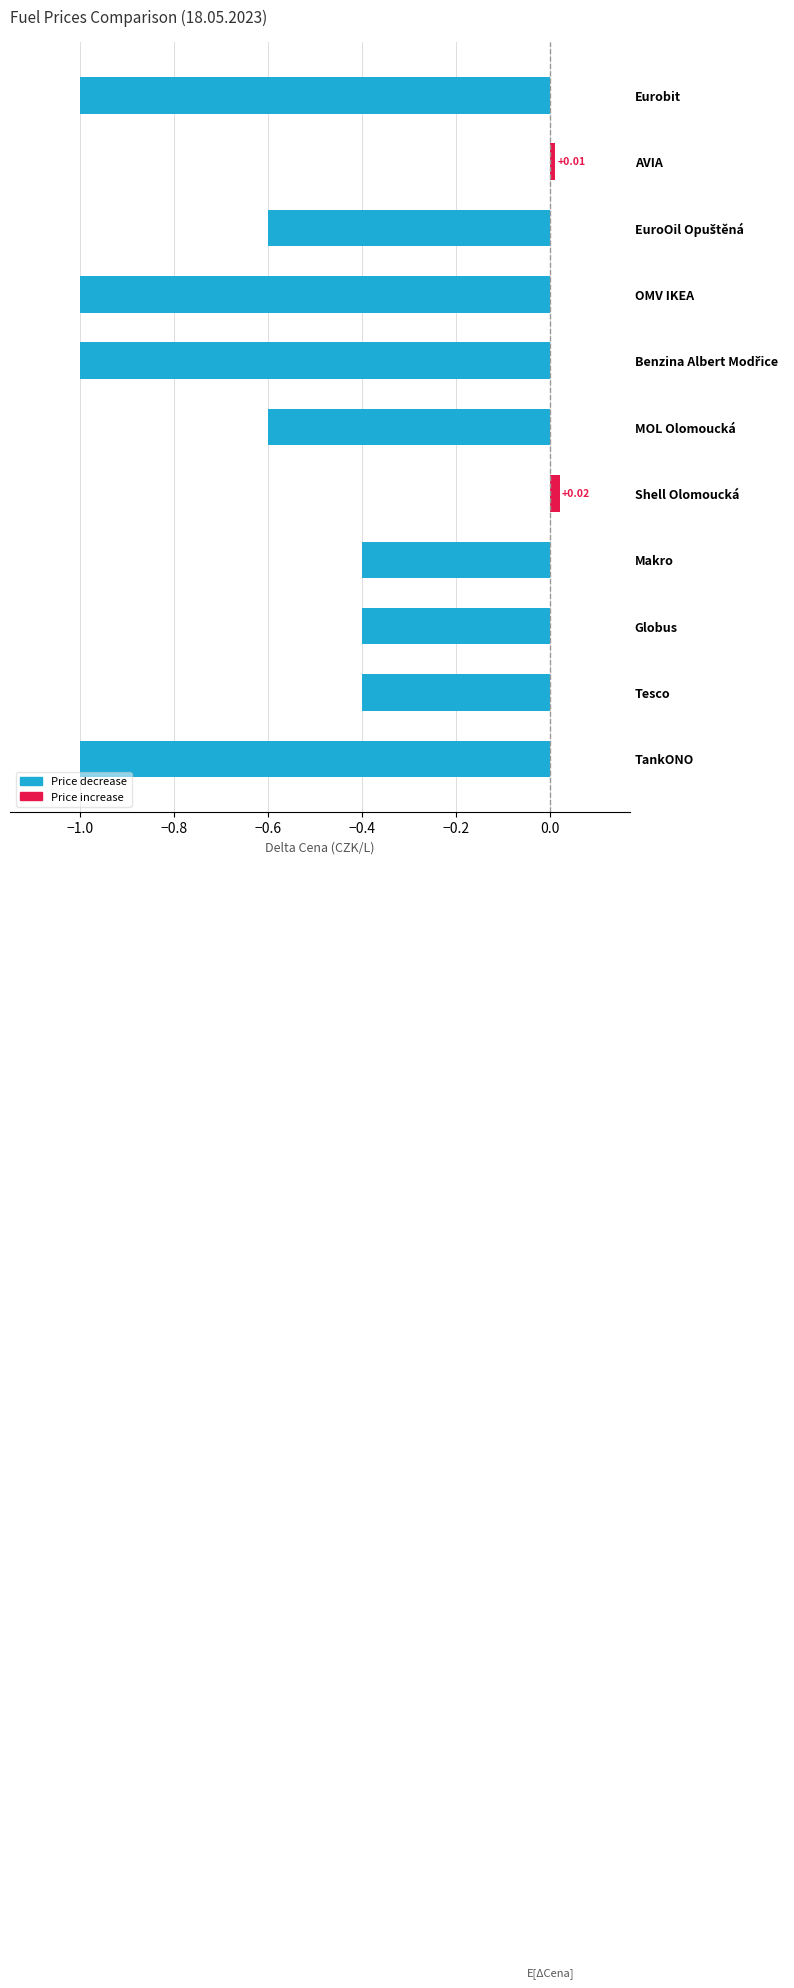

Which category has the highest value across all series?

Shell Olomoucká